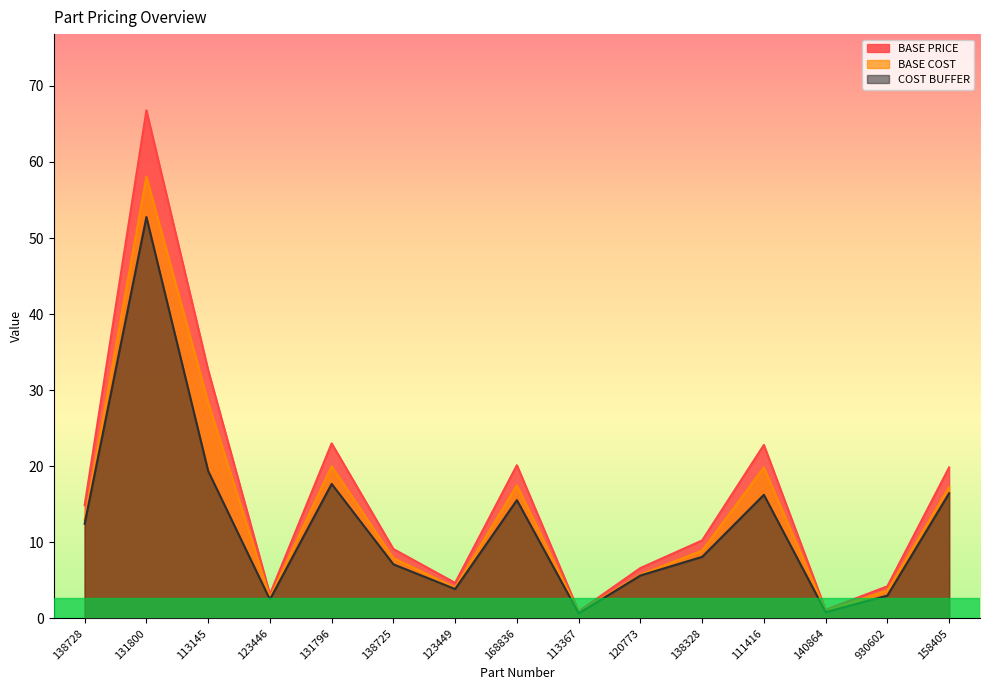

What is the value of the BASE COST point at the 5th from the left?

20.0